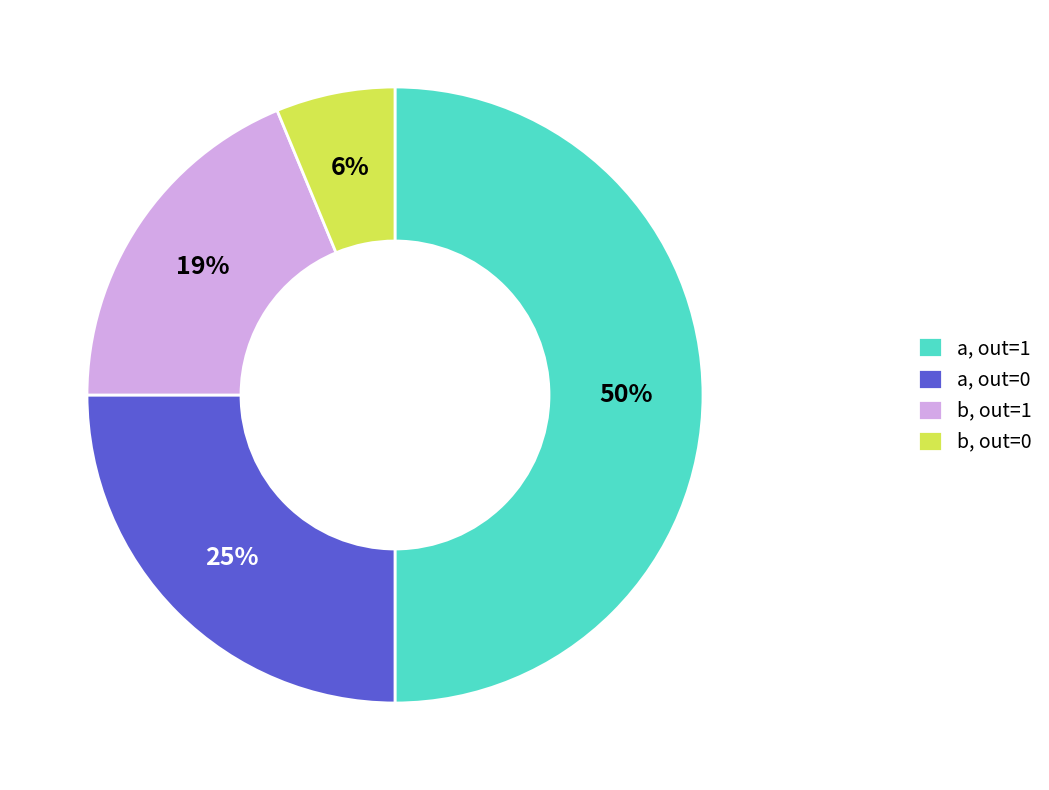

How many segments does this pie chart have?

4